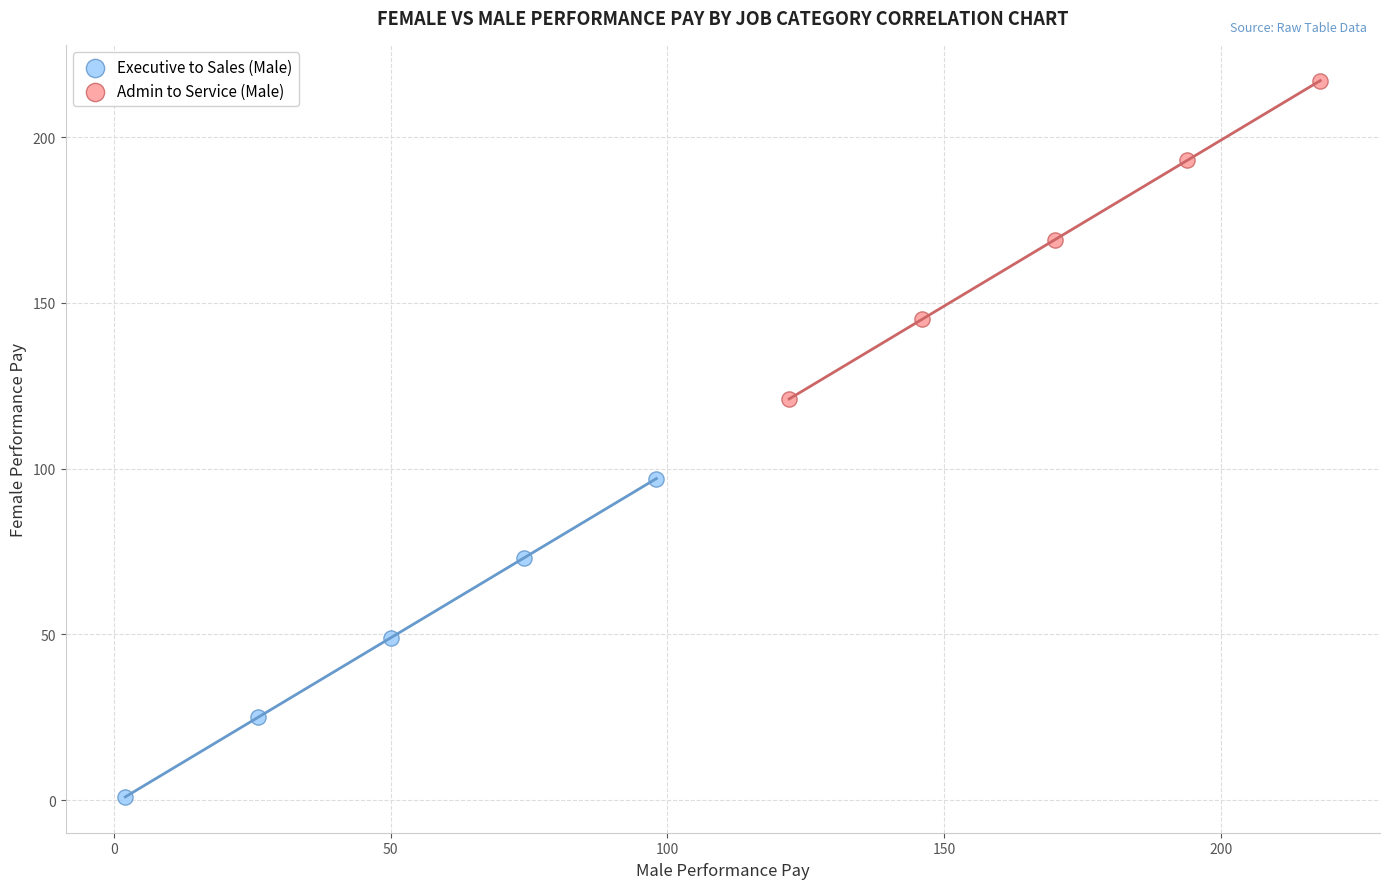

Which series reaches the minimum Y coordinate?

Executive to Sales (Male)